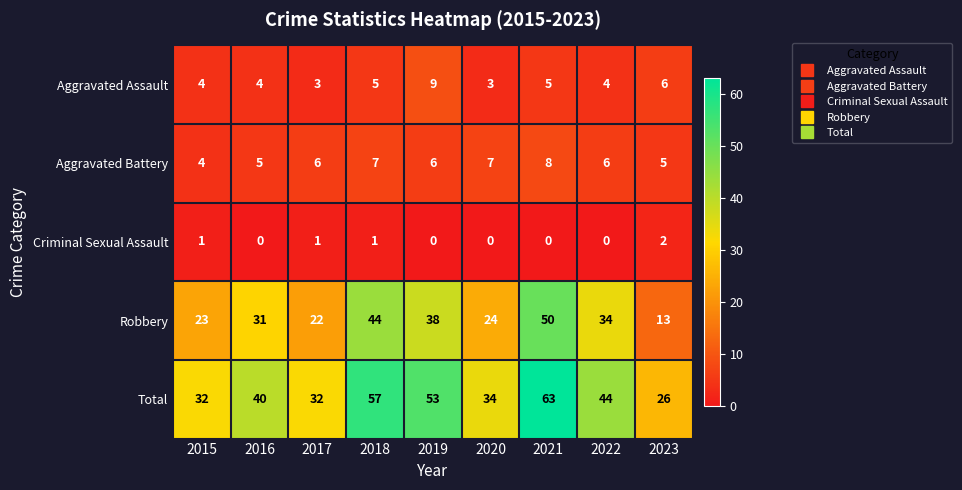

Which series has the largest total across all categories?

Total